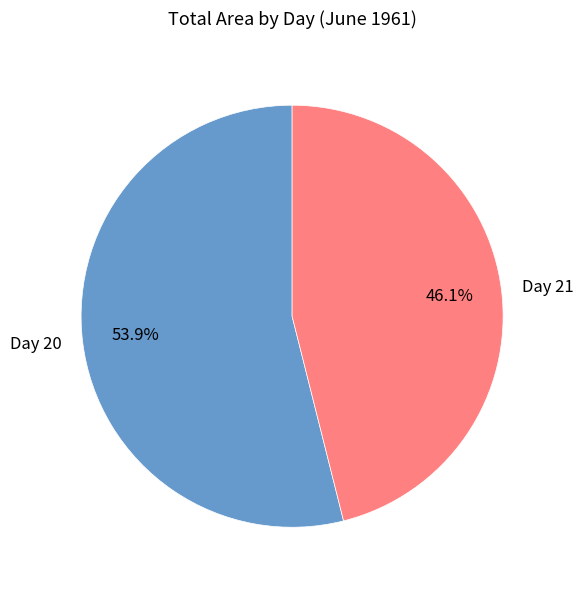

What is the smallest slice in the pie chart?

Day 21